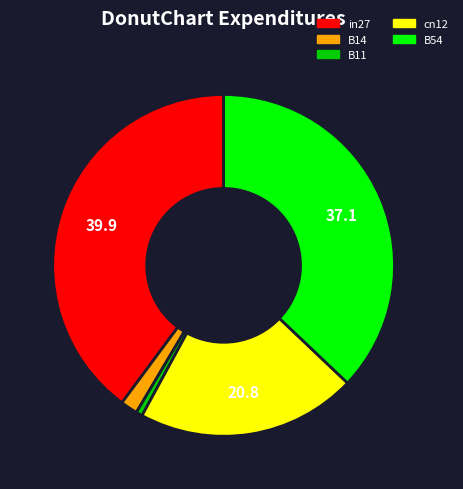

Which category has the biggest portion of the pie?

in27